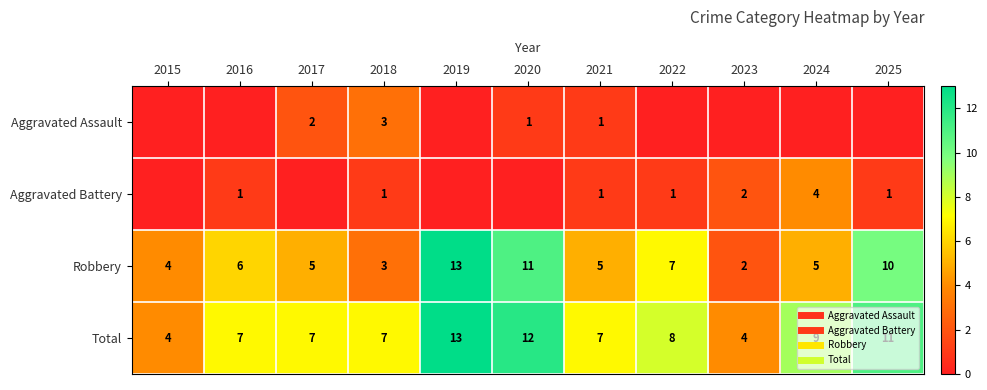

List the series in order of their peak value, highest first.

Robbery, Total, Aggravated Battery, Aggravated Assault